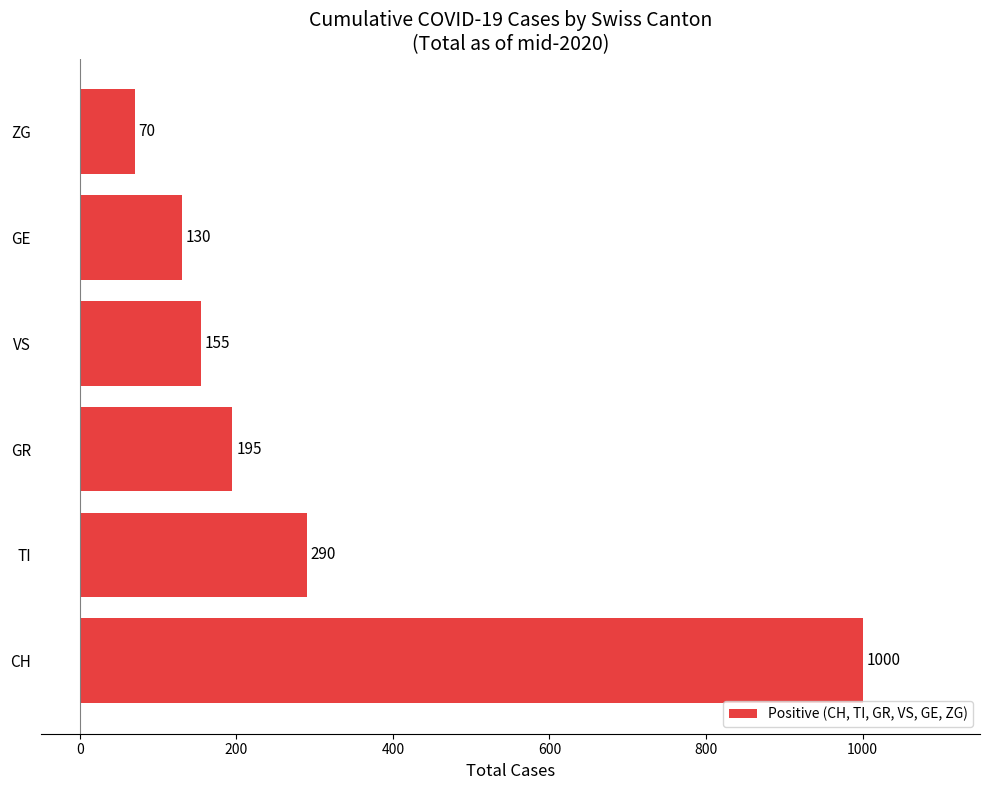

Between CH and TI, which is larger?

CH